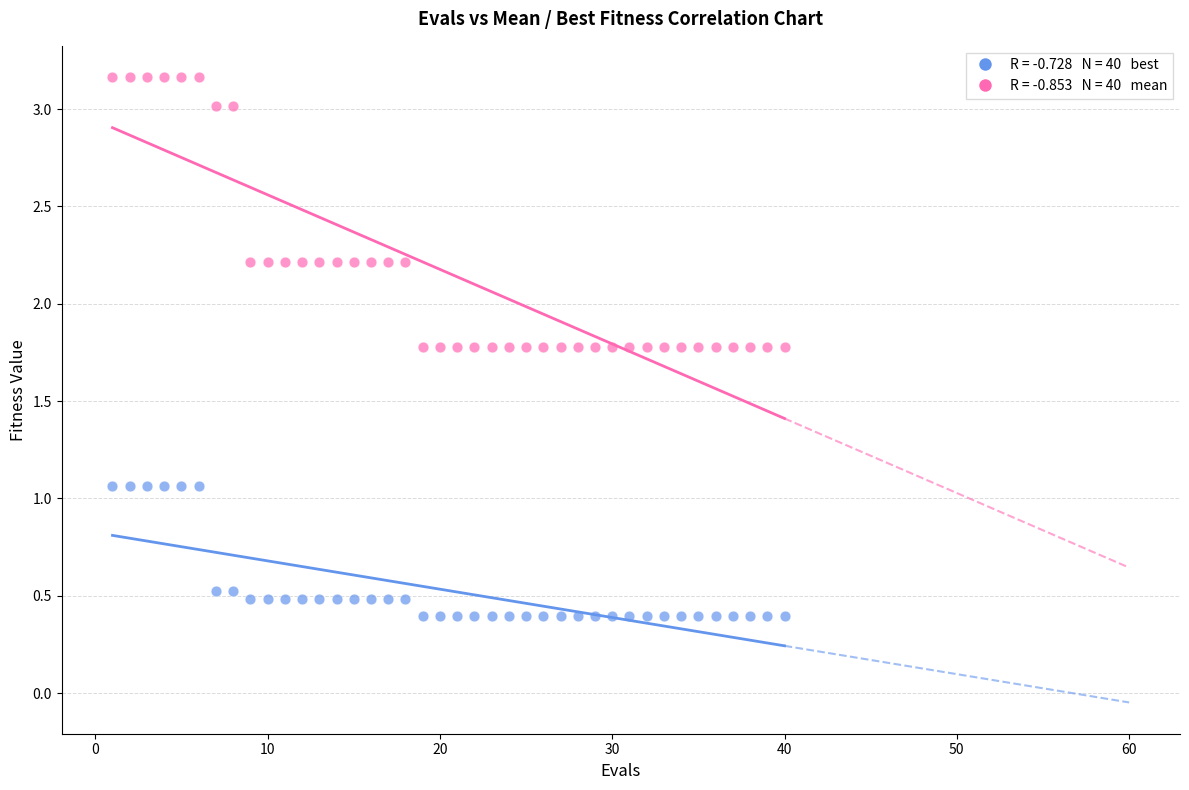

Across all data points, what is the range of X values (max minus min)?

39.0